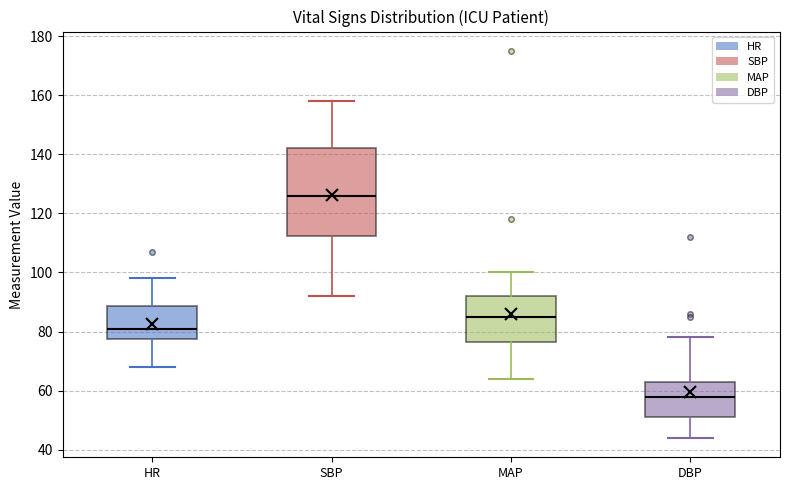

Reading left to right, read every box against the y-axis: the position of its median line, the range the box covers, and the ends of its whiskers. The values are not printed on the chart, so give them approximately, as read against the axis.

HR: median 82, box 78 to 88, whiskers 68 to 98
SBP: median 126, box 112 to 142, whiskers 92 to 158
MAP: median 86, box 76 to 92, whiskers 64 to 100
DBP: median 58, box 52 to 64, whiskers 44 to 78